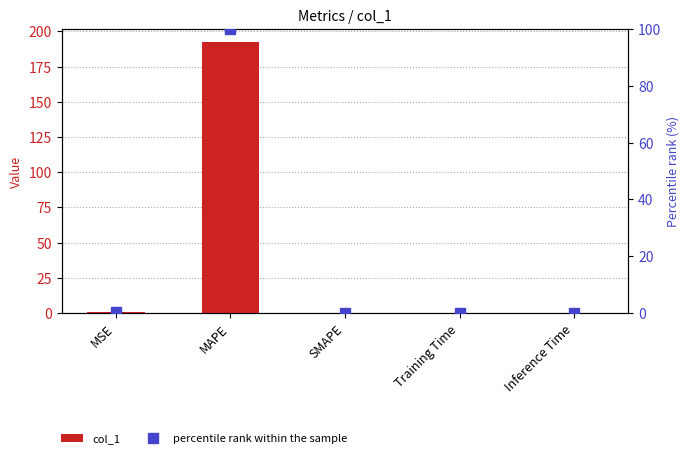

What is the difference between the maximum and minimum values in the col_1 series?

192.2